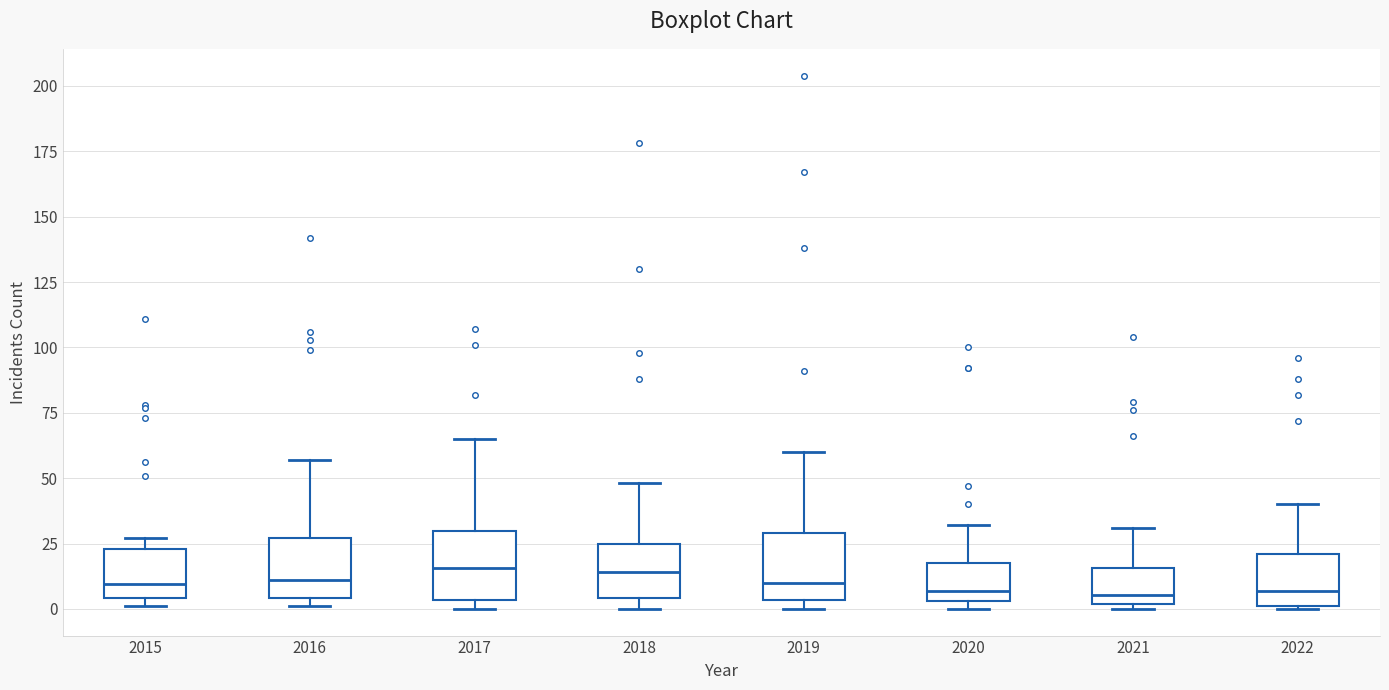

Where is the upper edge of the box at x = 2017 on the y-axis? The values are not printed on the chart, so give them approximately, as read against the axis.

30